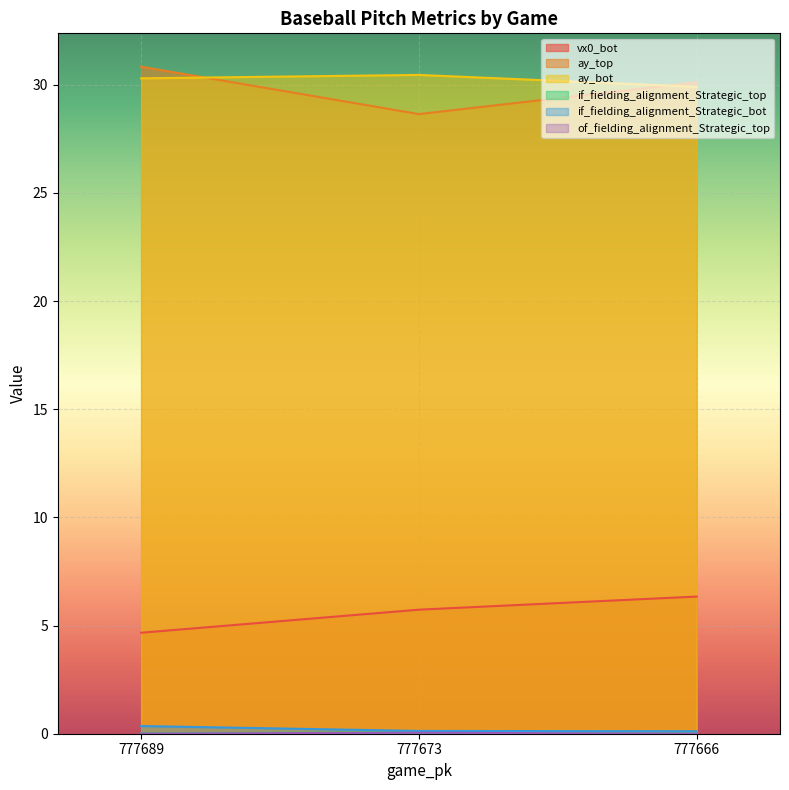

List the labels in order of ay_top value, smallest first.

777673, 777666, 777689